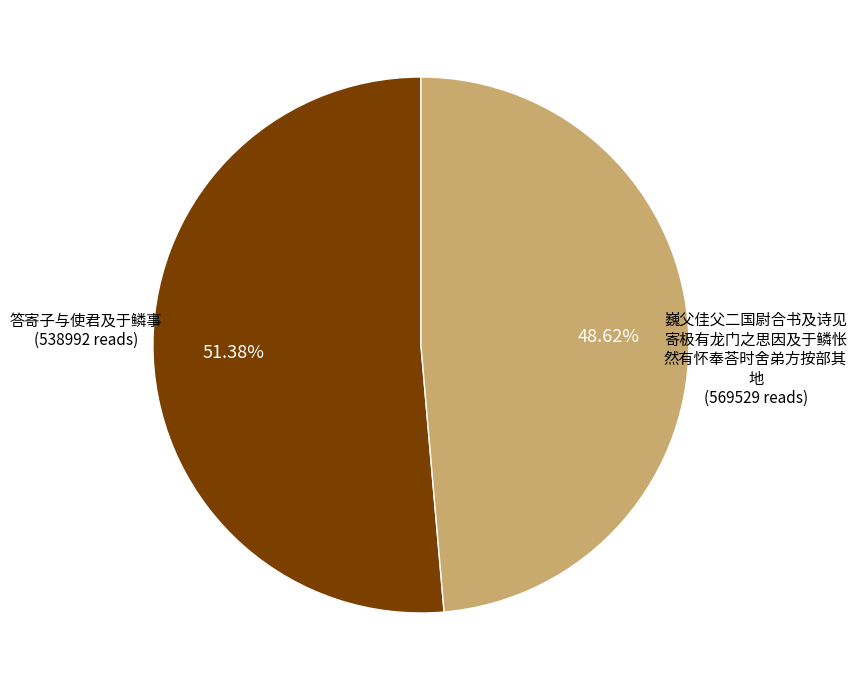

Does any single category account for the majority?

Yes